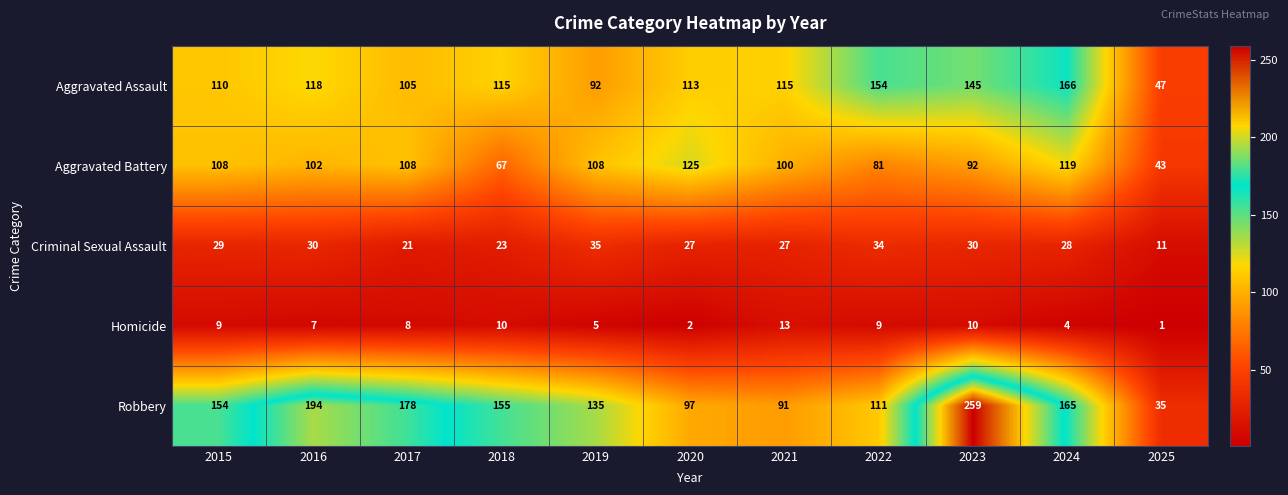

At which label does Aggravated Battery first exceed 102?

2015